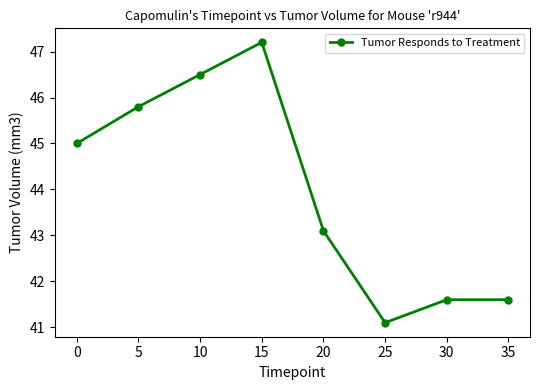

Reading left to right, extract all data points from this chart.

45.0	45.8	46.5	47.2	43.1	41.1	41.6	41.6